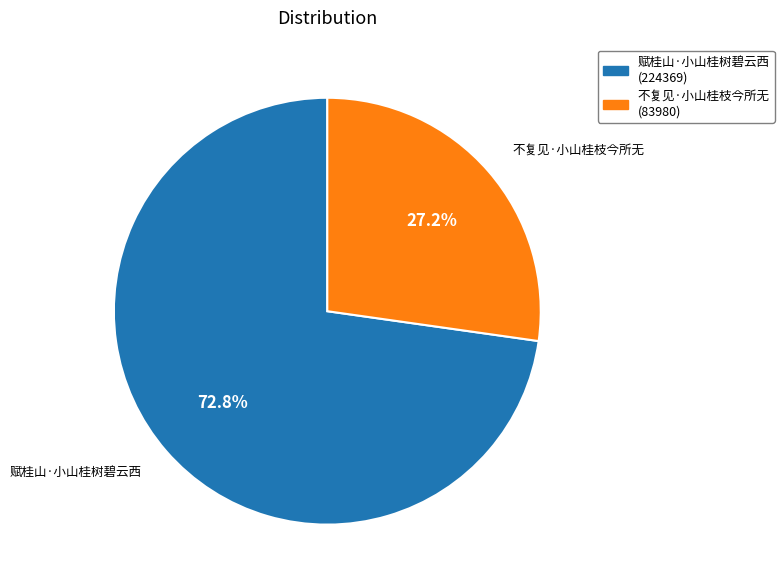

What percentage do 赋桂山·小山桂树碧云西 and 不复见·小山桂枝今所无 together represent?

100.0%